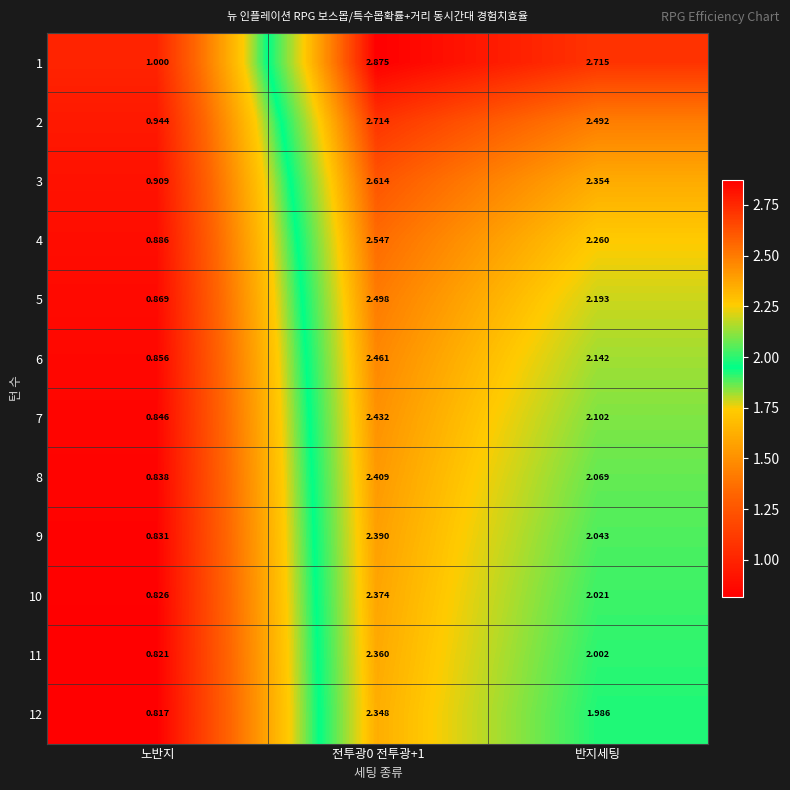

At which label does 10 reach its minimum?

노반지